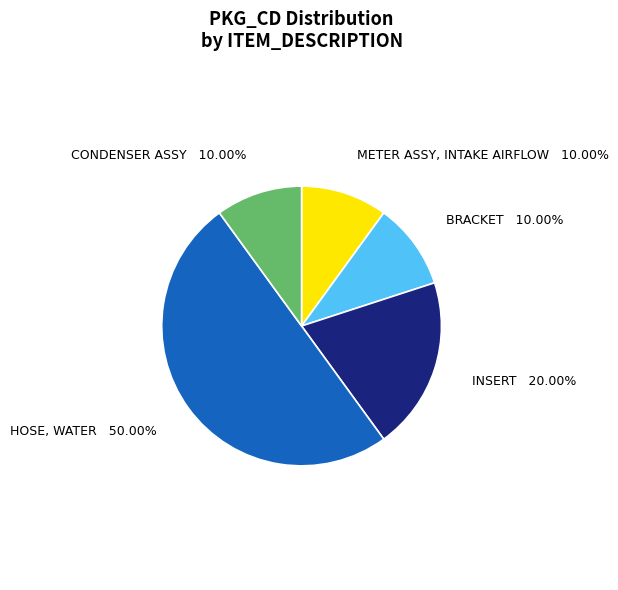

Approximately how many times larger is the value at HOSE, WATER compared to METER ASSY, INTAKE AIRFLOW?

5.0